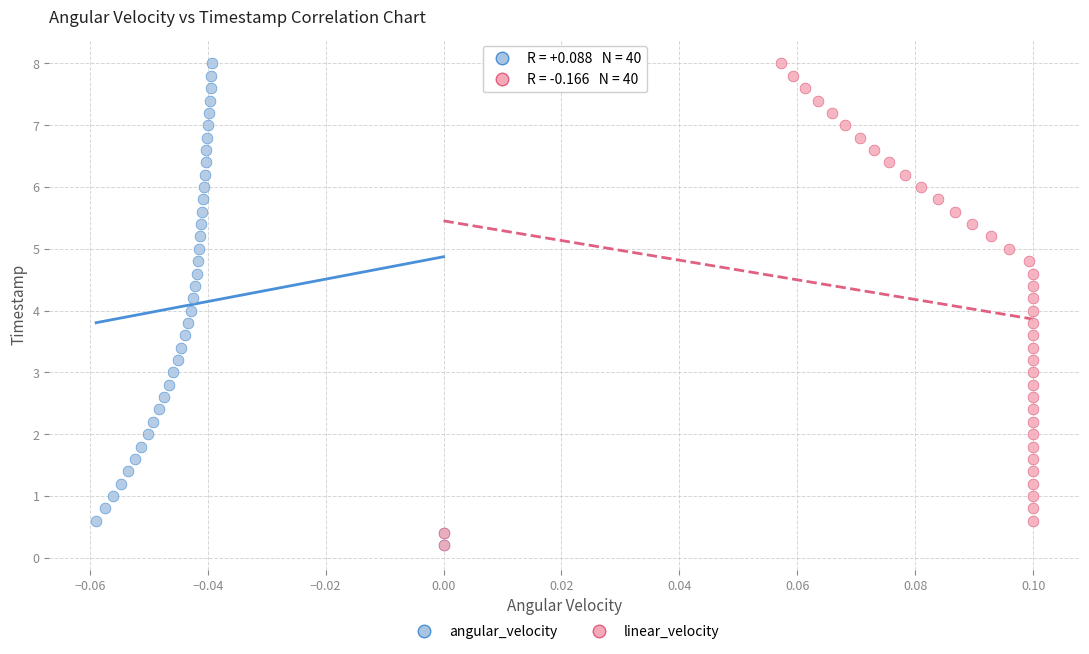

What are all the series names shown in the legend?

angular_velocity, linear_velocity